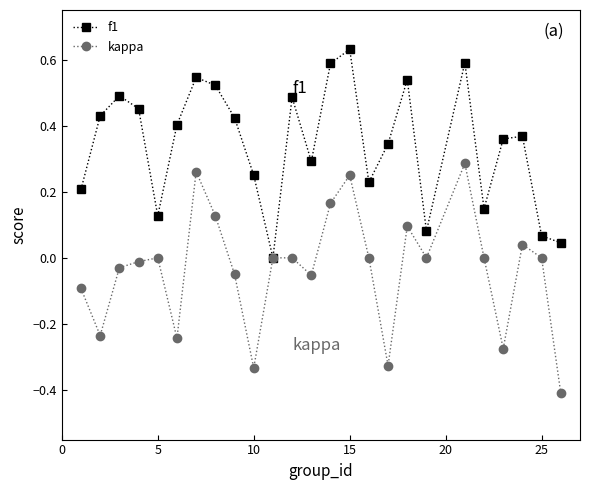

Which series has the largest total across all categories?

f1